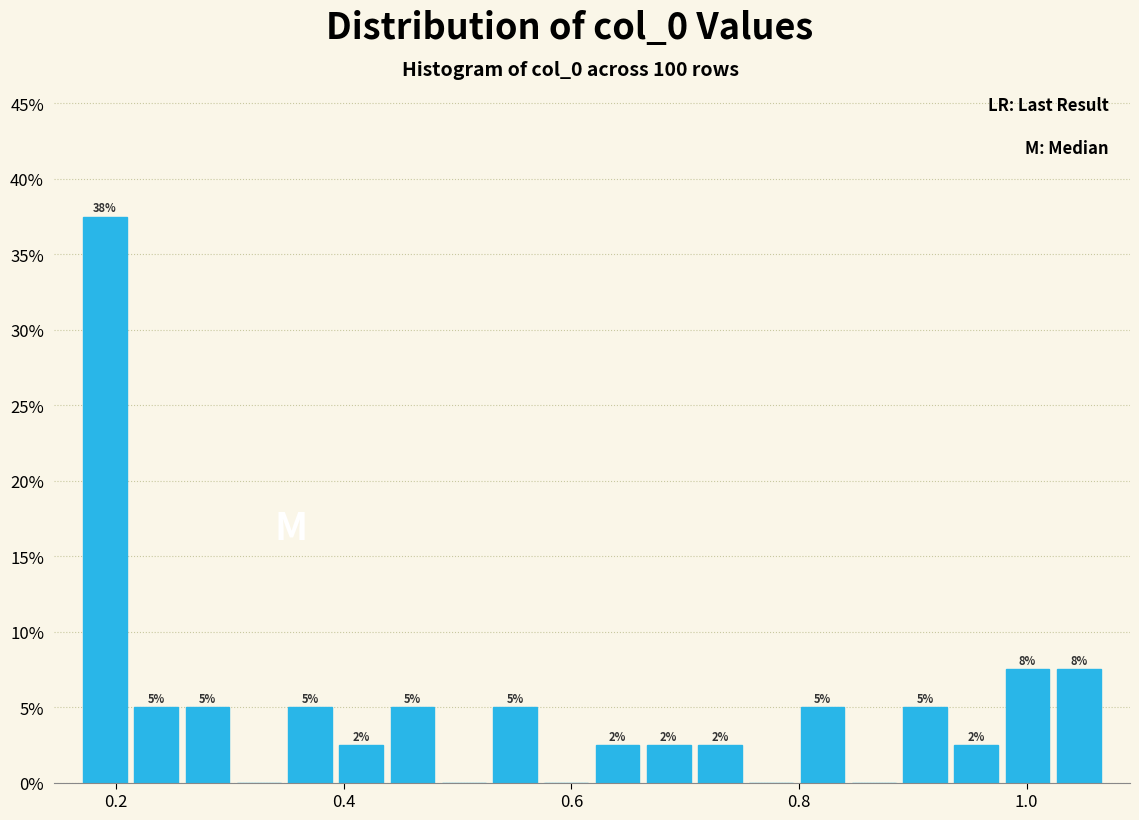

Read against the x-axis, roughly where is the centre of the tallest bar?

0.20